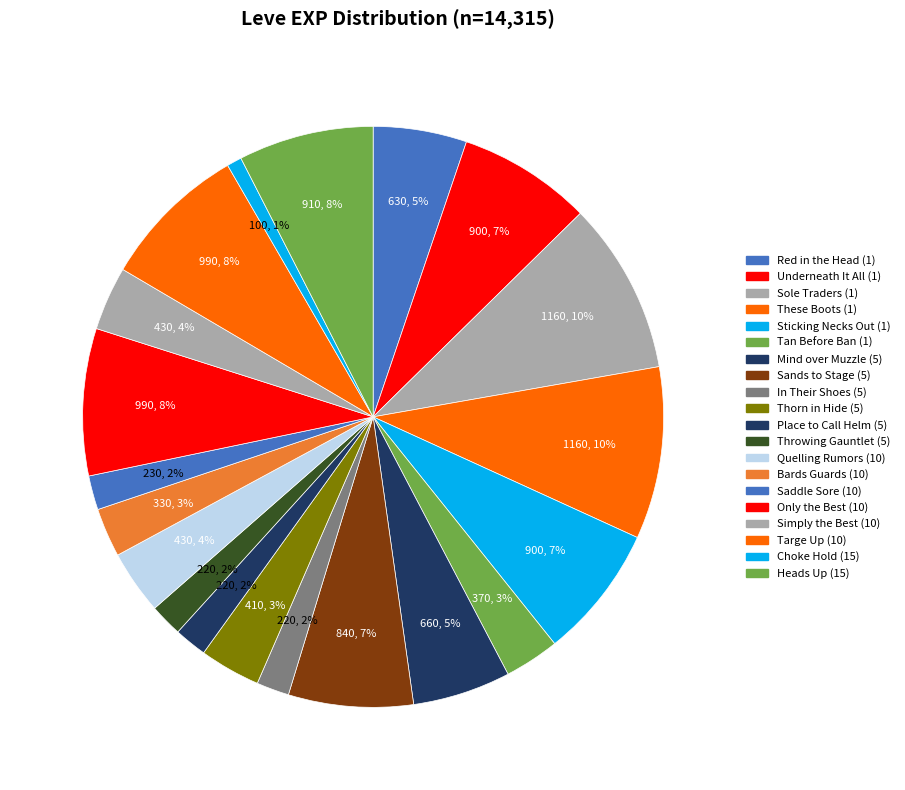

Count the number of slices in the pie.

20